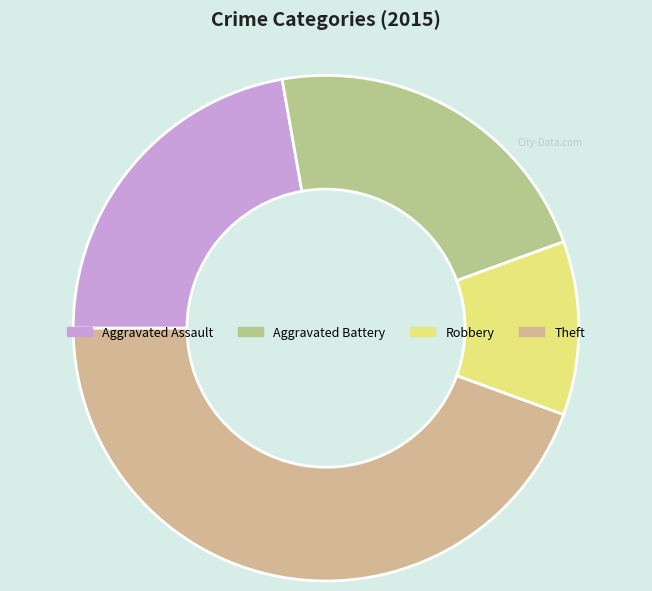

Count the number of slices in the pie.

4